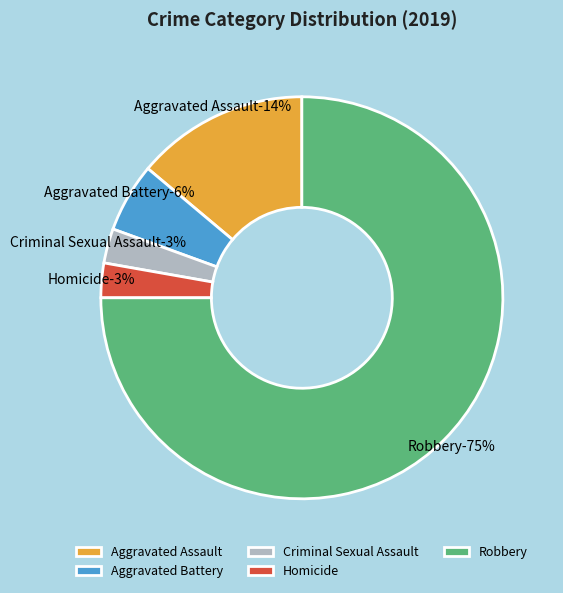

What is the largest slice in the pie chart?

Robbery